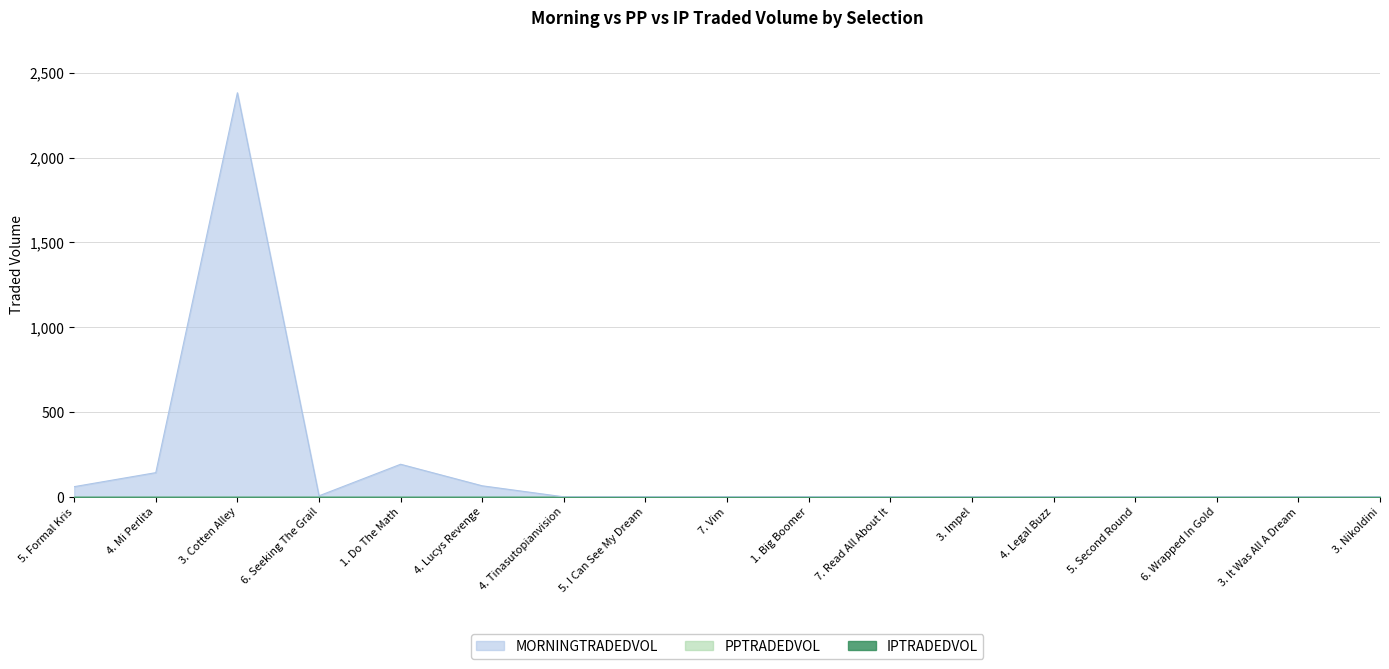

What is the label of the 14th point from the right?

6. Seeking The Grail